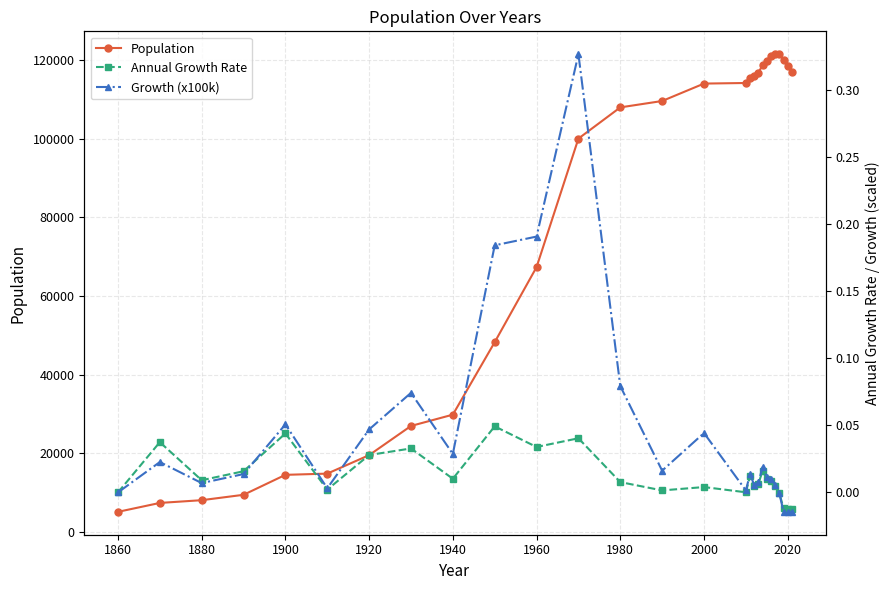

Count the number of categories in the chart.

27